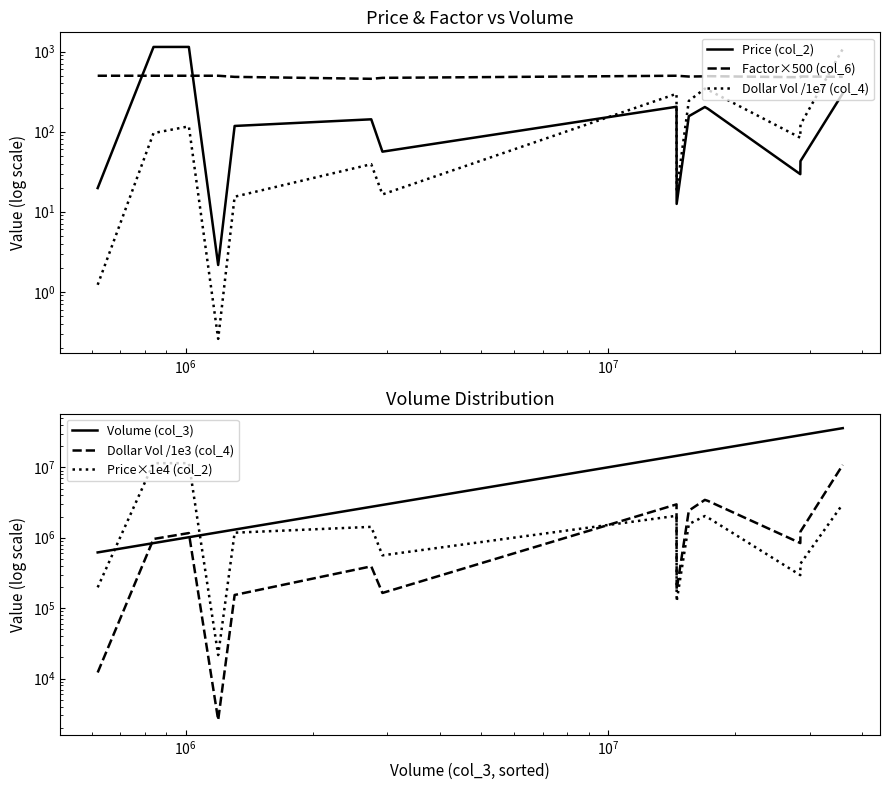

True or false: Price (col_2) has more than 0 points higher than both neighbors.

True